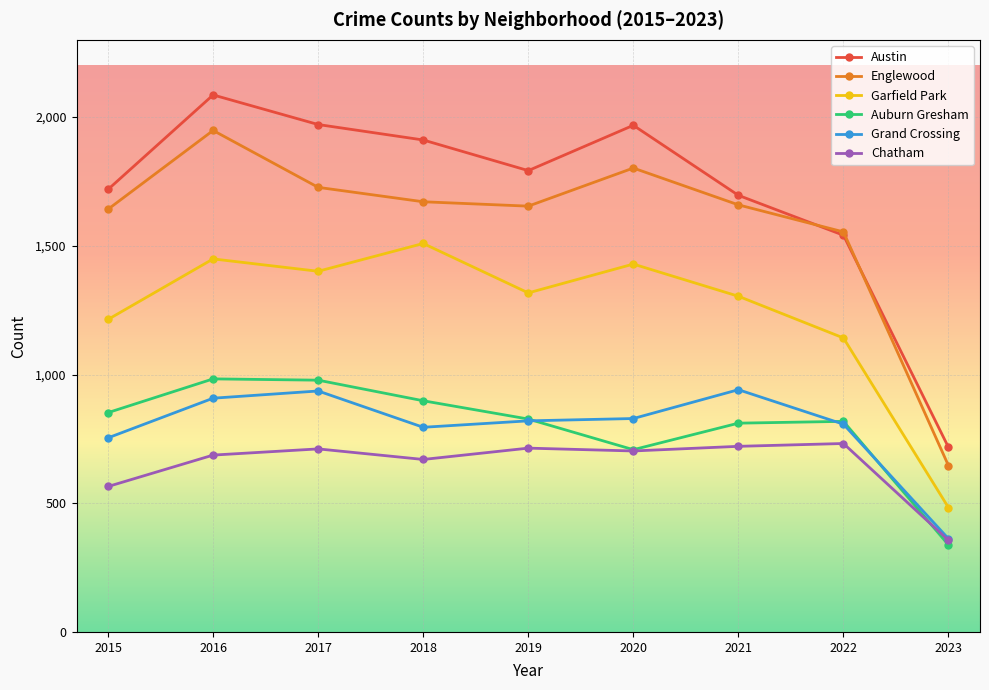

What is the smallest value displayed?

338